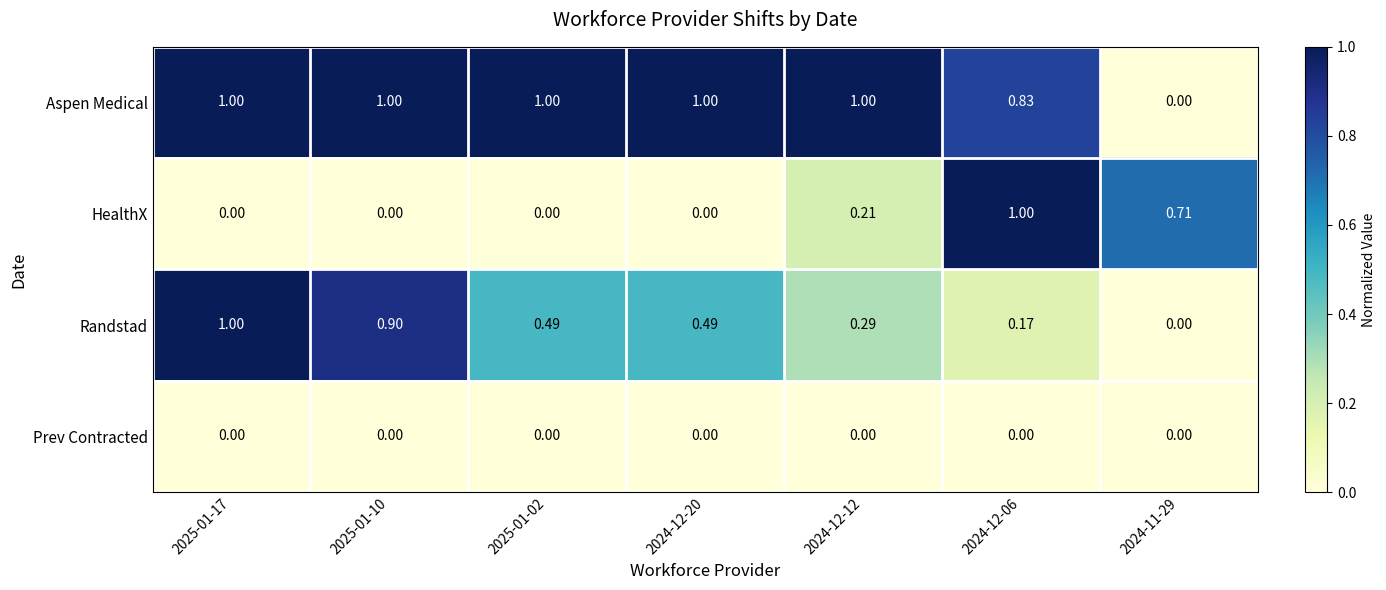

Between 2024-12-12 and 2024-11-29, which series saw the biggest shift?

Aspen Medical